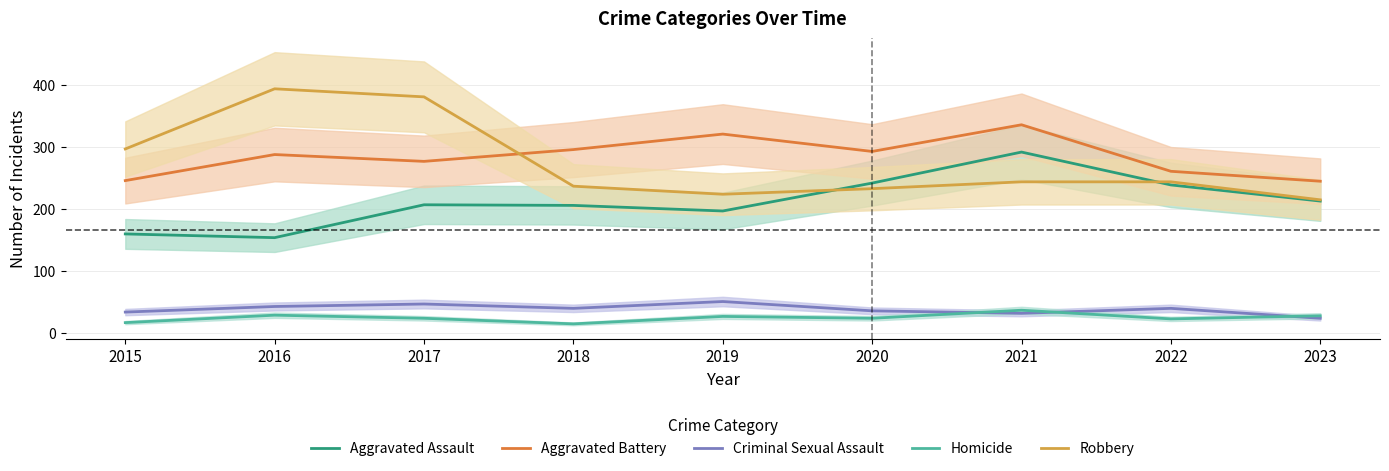

True or false: Robbery has a value of 381 at 2017.

True